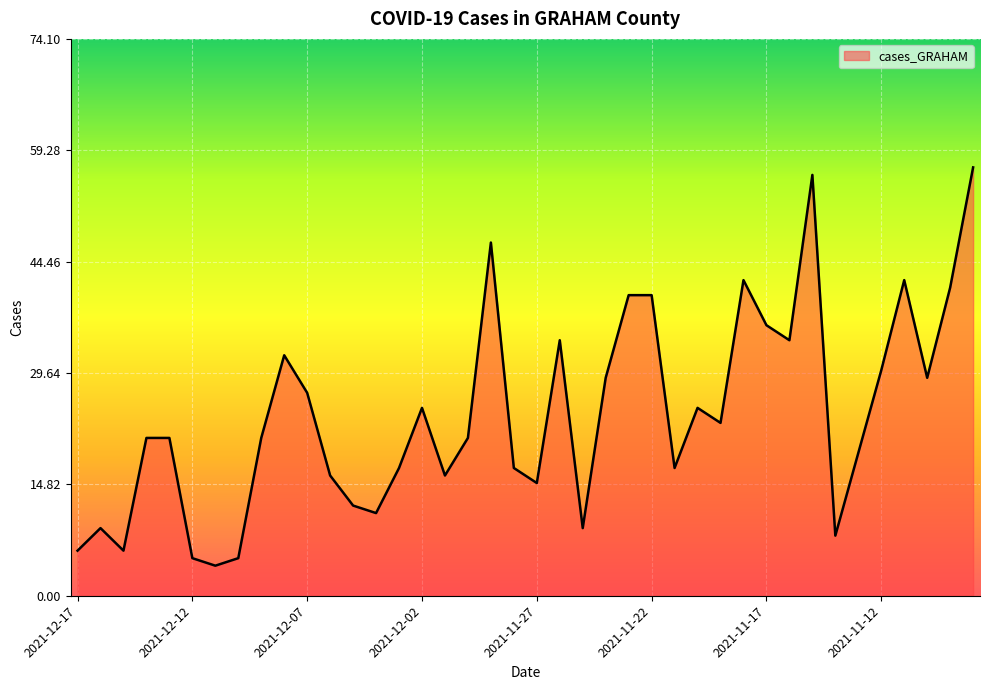

What is the greatest value displayed?

57